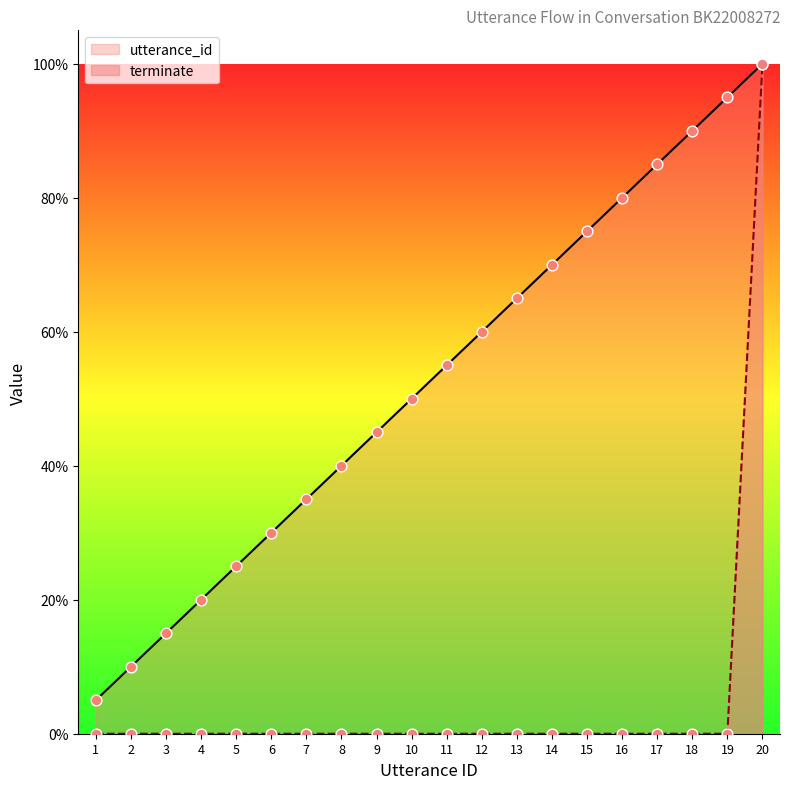

Which series has the largest total across all categories?

utterance_id